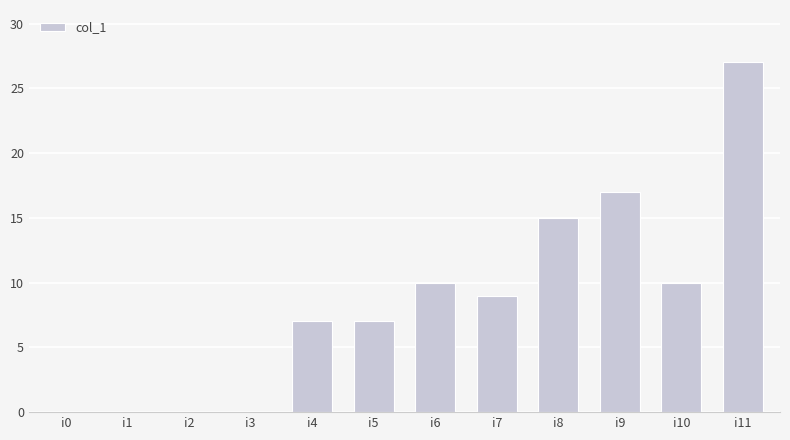

What is the greatest value displayed?

27